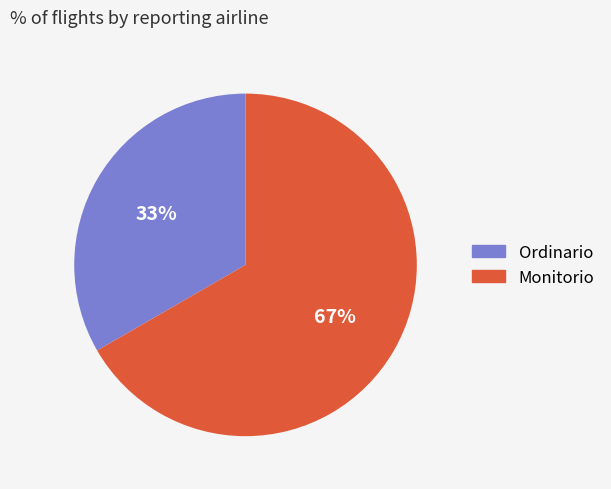

Is the sum of Ordinario and Monitorio greater than half?

Yes